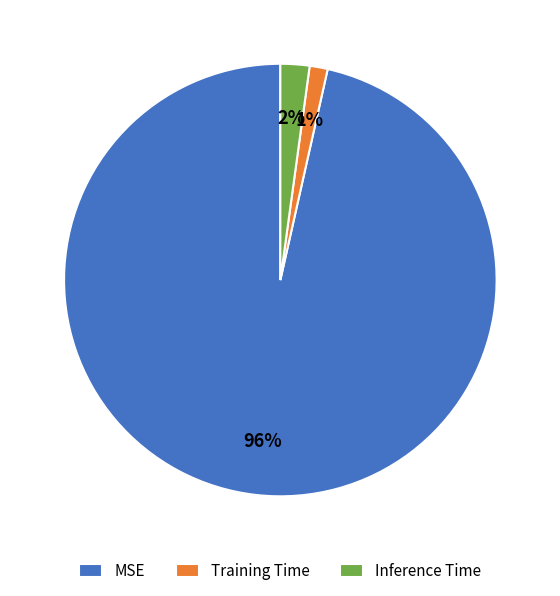

Rank the categories by value from lowest to highest.

Training Time, Inference Time, MSE